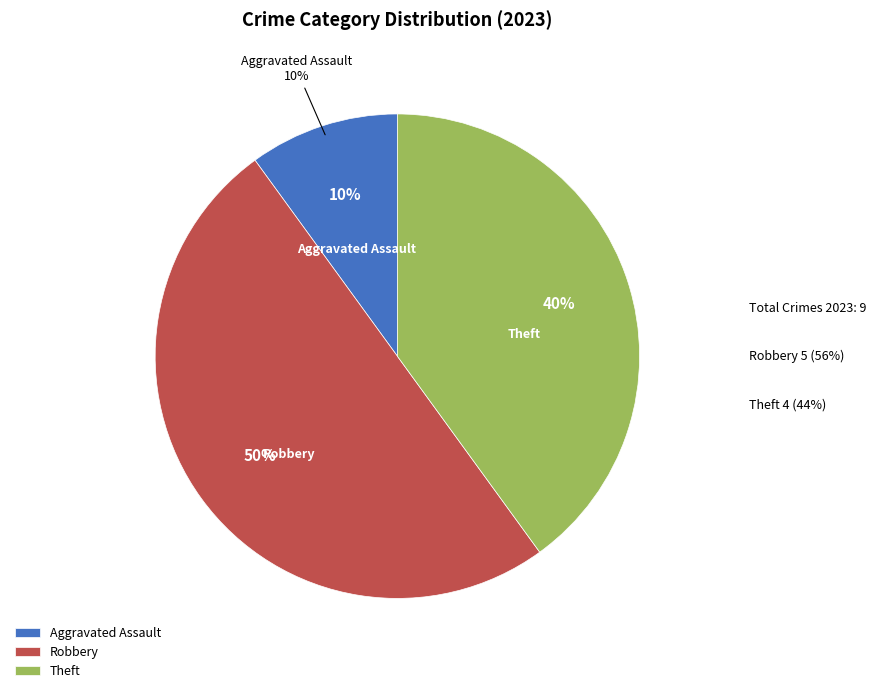

How many segments does this pie chart have?

3